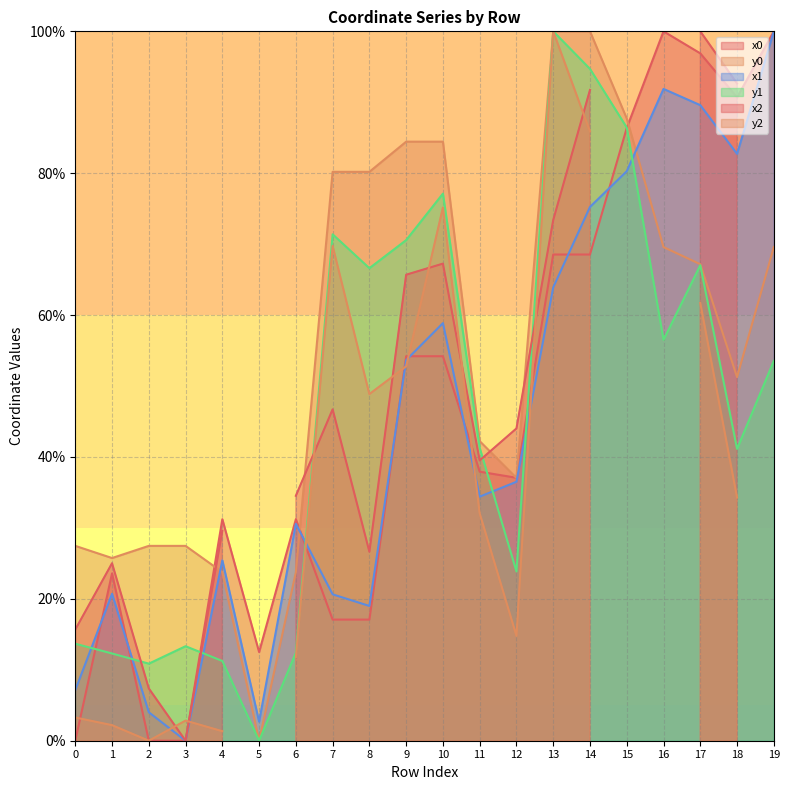

How many intersections are there between y1 and x0?

7